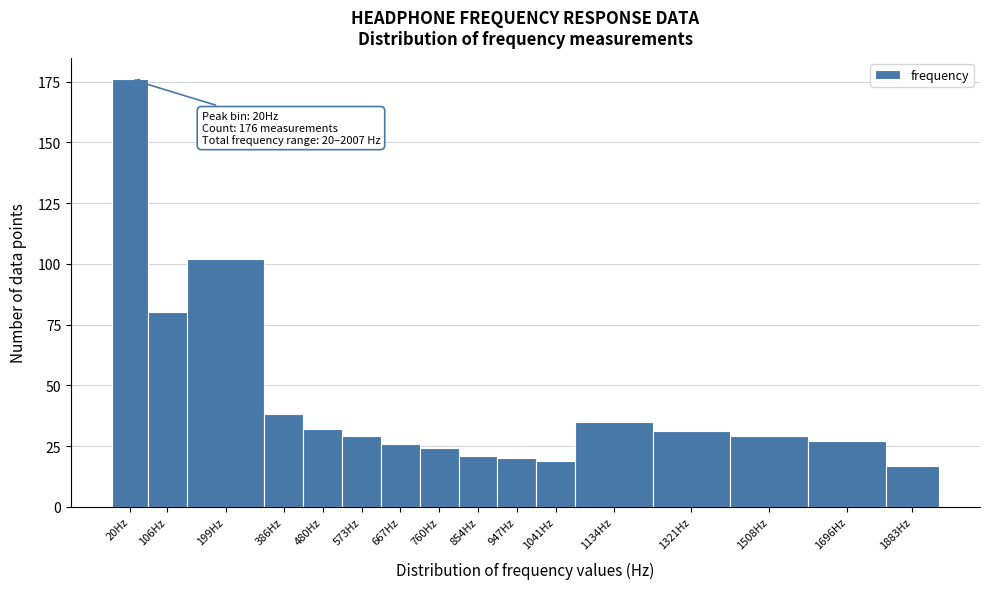

Reading right to left, extract all data points from this chart.

17	27	29	31	35	19	20	21	24	26	29	32	38	102	80	176